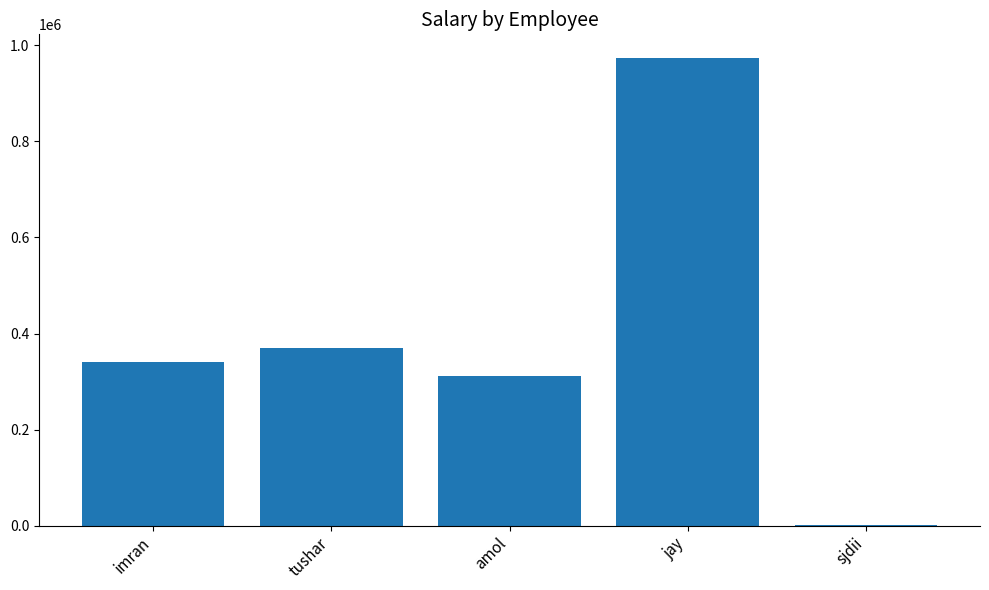

The value at imran is 340000. True or false?

True